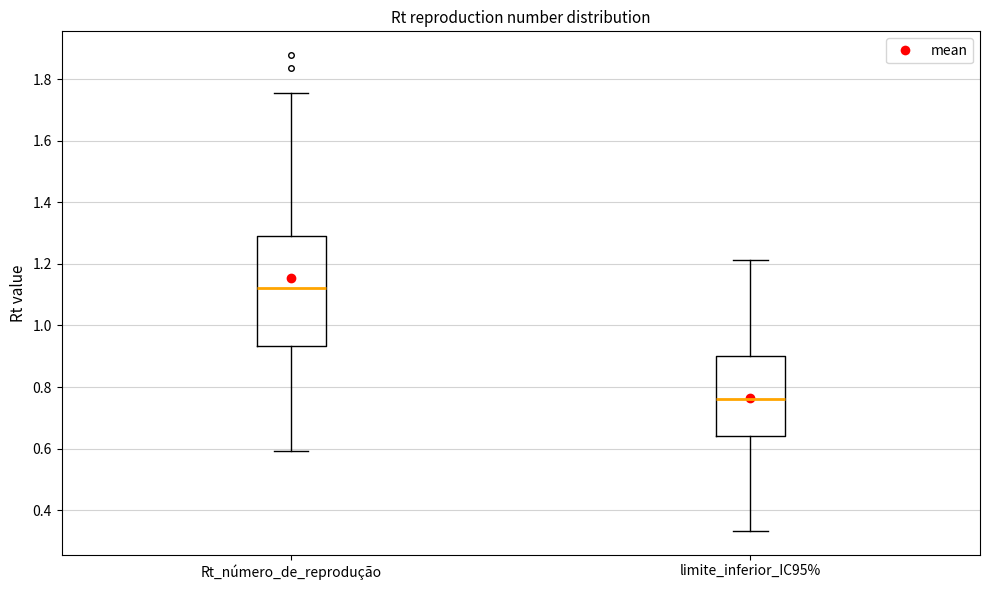

Which box's median line is the lowest?

limite_inferior_IC95%